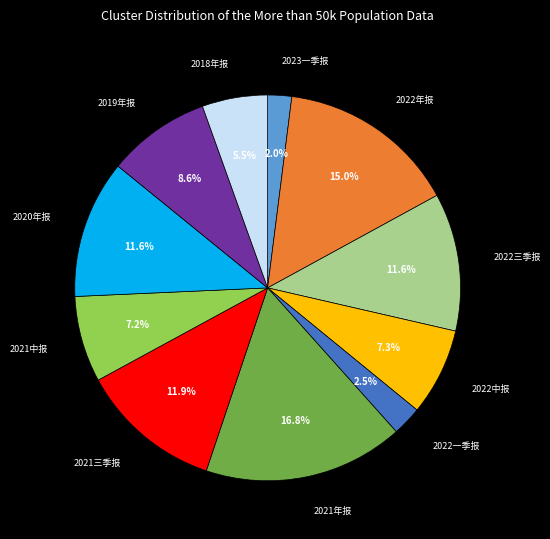

To the nearest percent, what percentage of the pie is 2020年报?

12%